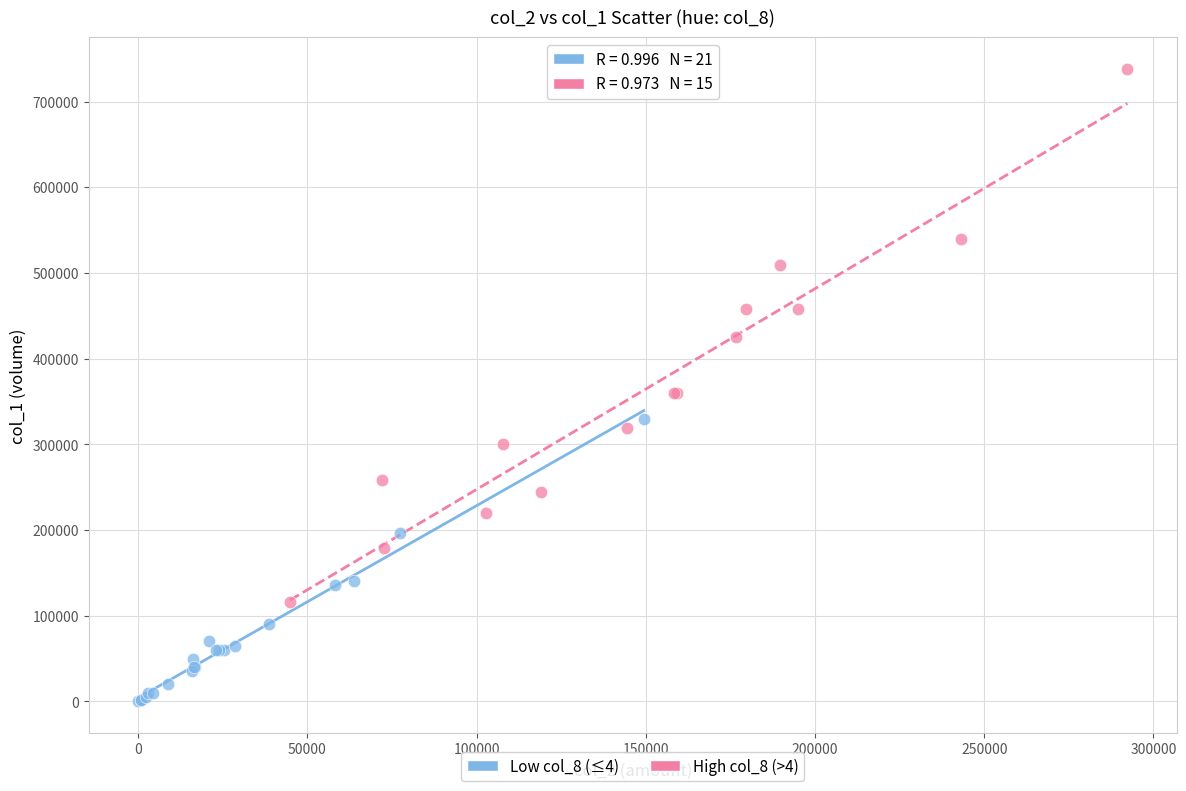

Which series reaches the minimum Y coordinate?

Low col_8 (≤4)